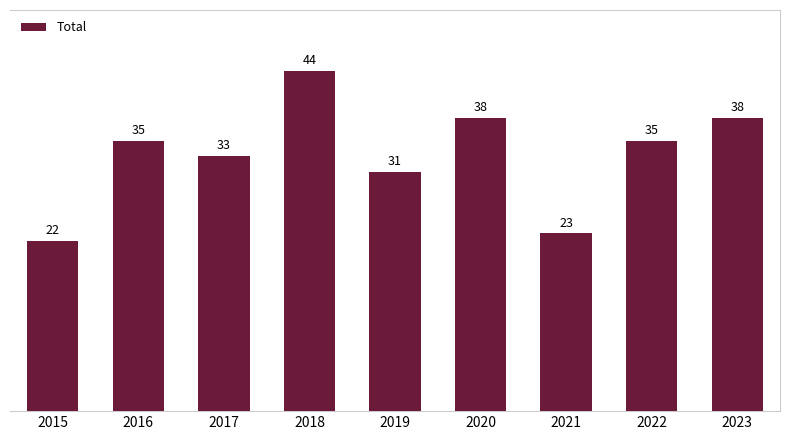

What is the value of the 4th bar from the left?

44